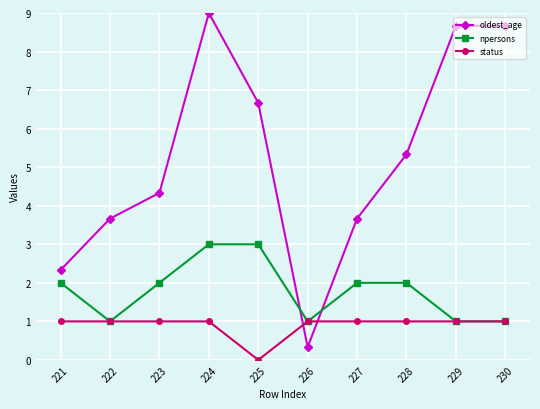

Which series has the widest spread of values?

oldest_age